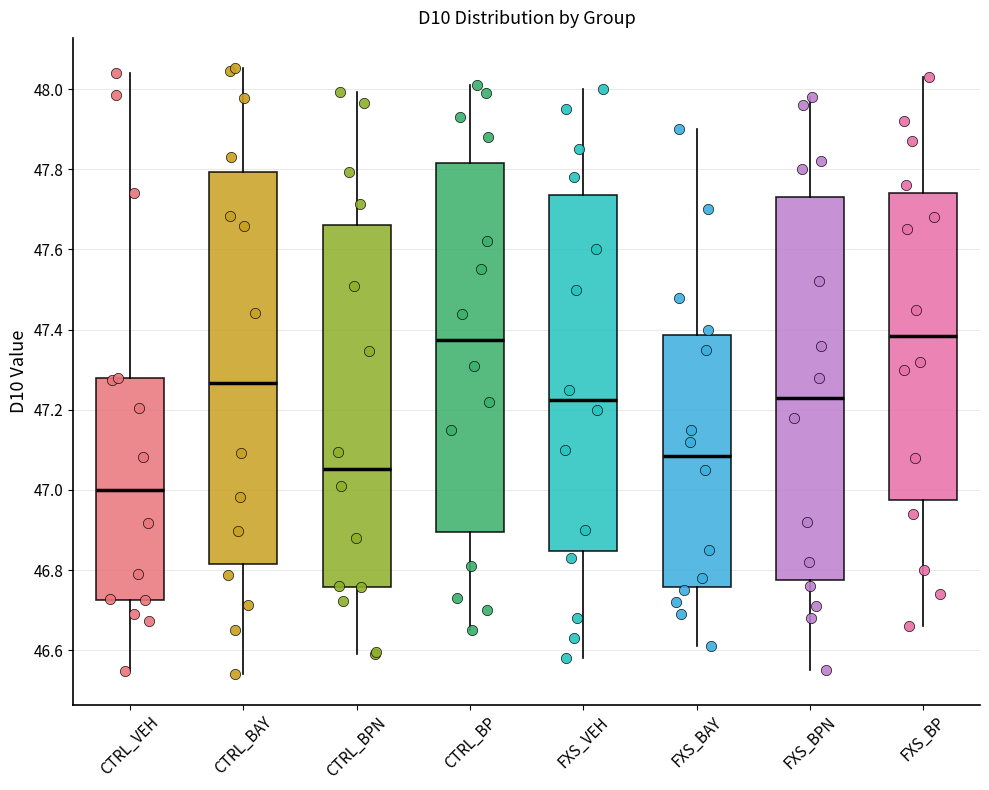

Reading left to right, read every box against the y-axis: the position of its median line, the range the box covers, and the ends of its whiskers. The values are not printed on the chart, so give them approximately, as read against the axis.

CTRL_VEH: median 47.00, box 46.72 to 47.28, whiskers 46.54 to 48.04
CTRL_BAY: median 47.26, box 46.82 to 47.80, whiskers 46.54 to 48.06
CTRL_BPN: median 47.06, box 46.76 to 47.66, whiskers 46.60 to 48.00
CTRL_BP: median 47.38, box 46.90 to 47.82, whiskers 46.66 to 48.02
FXS_VEH: median 47.22, box 46.84 to 47.74, whiskers 46.58 to 48.00
FXS_BAY: median 47.08, box 46.76 to 47.38, whiskers 46.62 to 47.90
FXS_BPN: median 47.24, box 46.78 to 47.74, whiskers 46.56 to 47.98
FXS_BP: median 47.38, box 46.98 to 47.74, whiskers 46.66 to 48.04